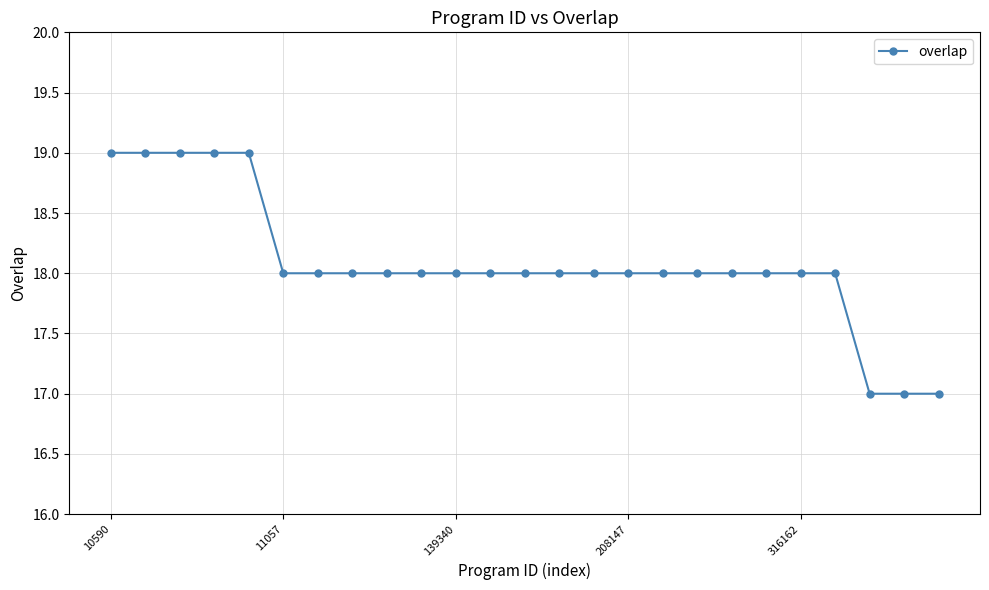

What is the value of the 13th point from the left?

18